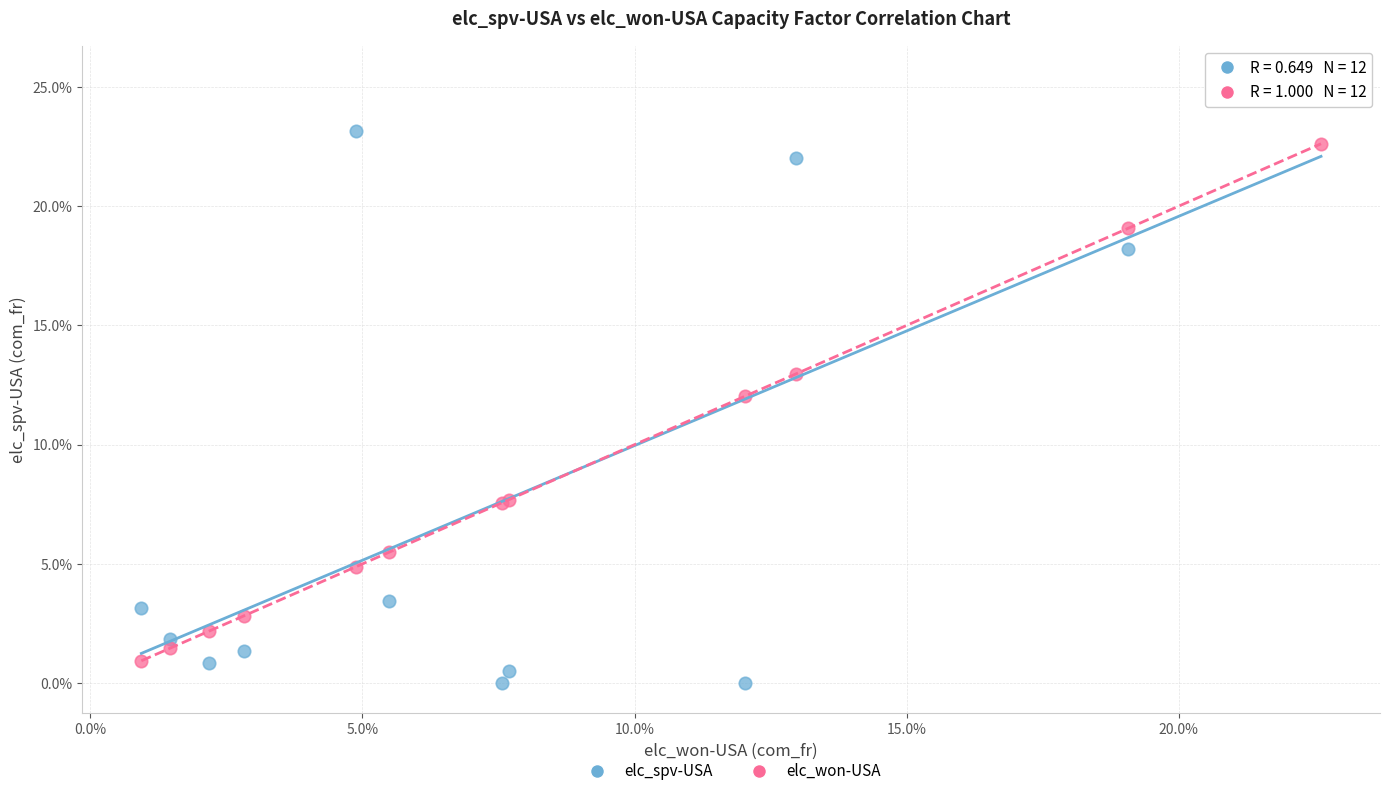

What are all the series names shown in the legend?

elc_spv-USA, elc_won-USA